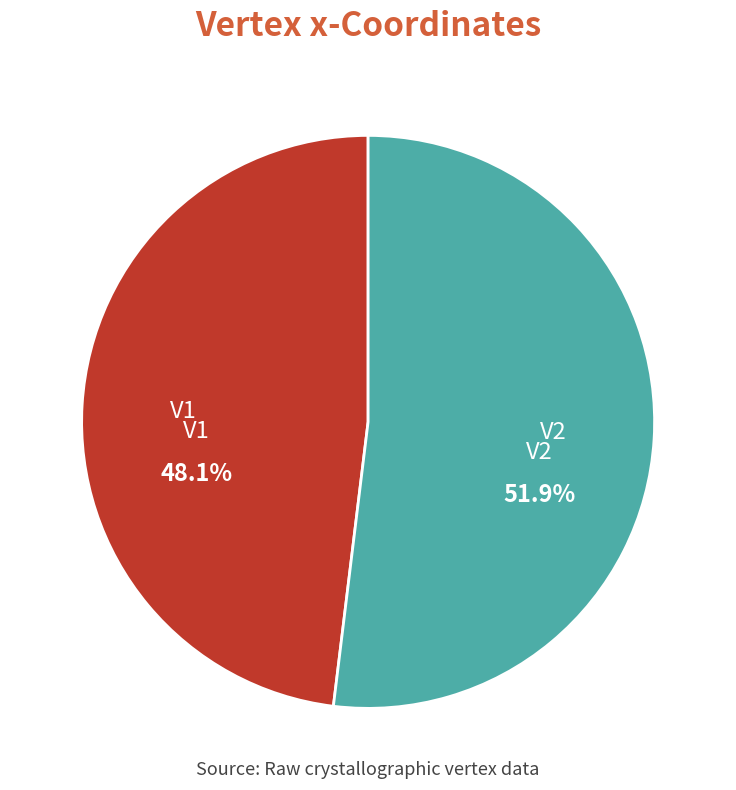

To the nearest percent, what percentage of the pie is V1?

48%